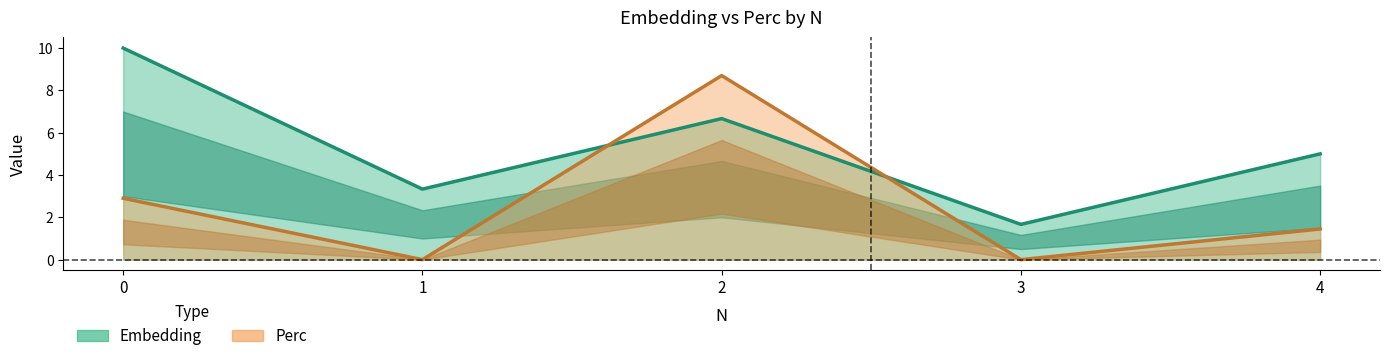

List the series in order of their overall mean, lowest first.

Perc, Embedding